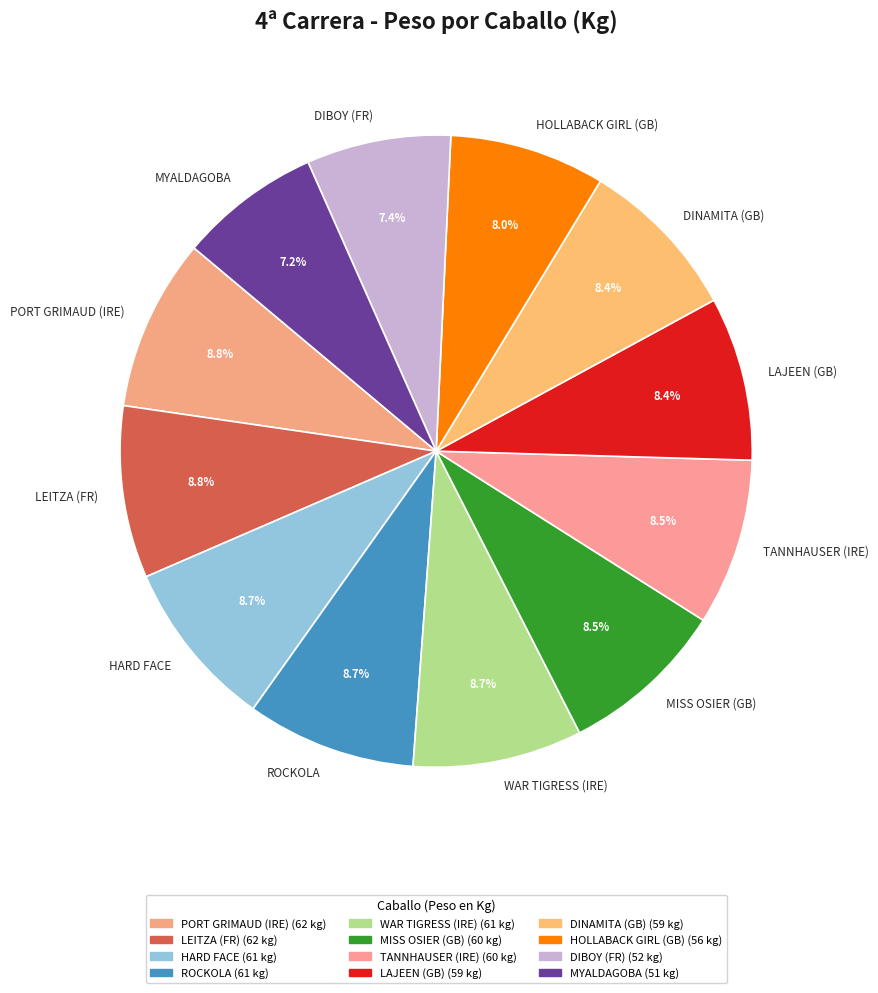

True or false: HARD FACE accounts for 1% of the total.

False